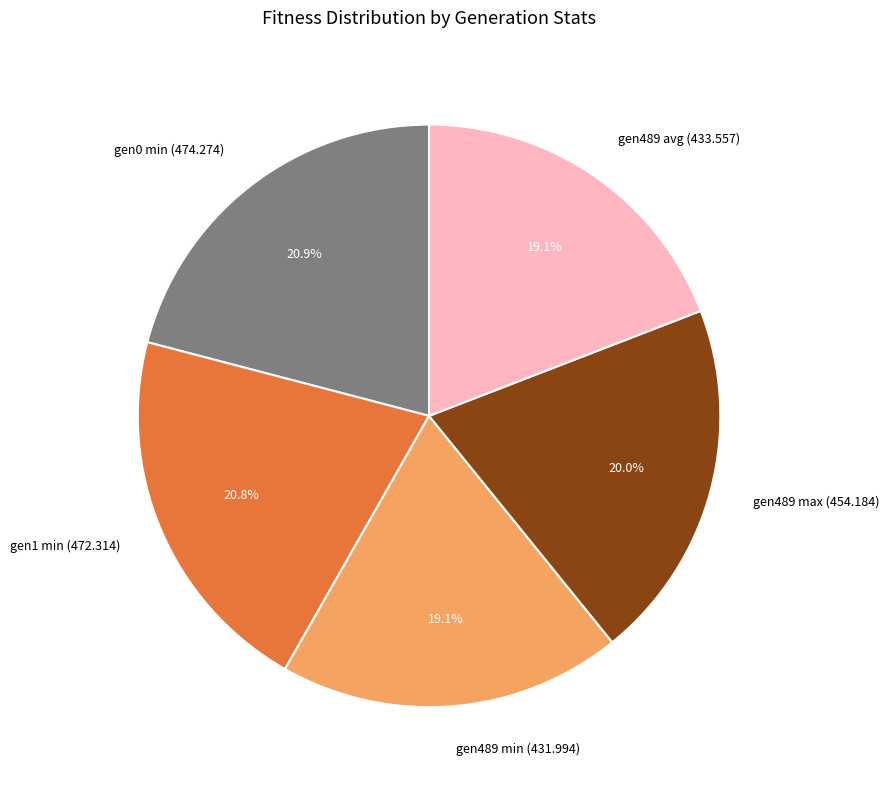

What portion of the pie excludes gen489 min (431.994)?

80.9%